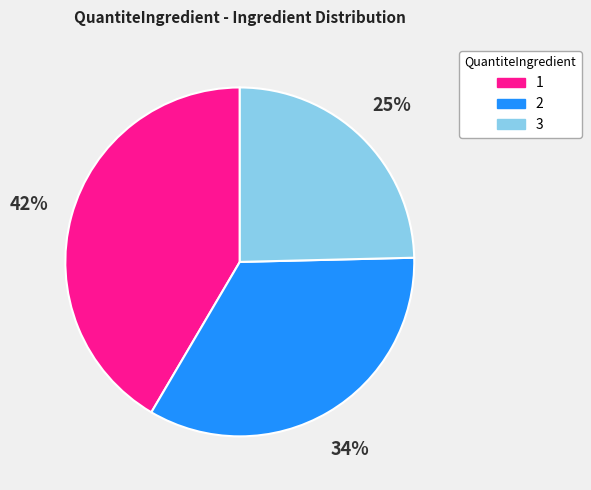

Rank the categories by value from lowest to highest.

3, 2, 1